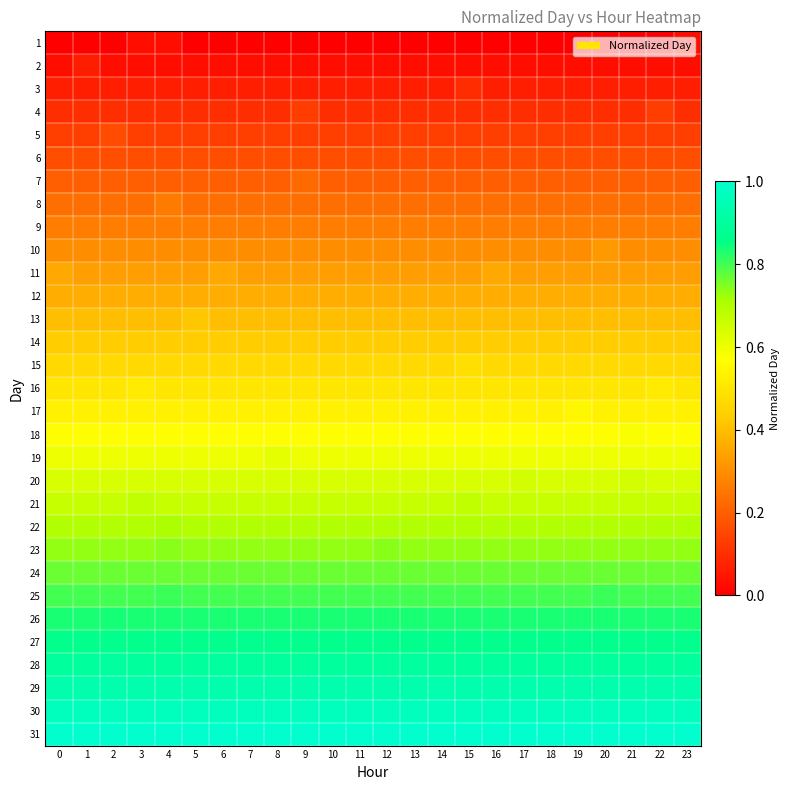

At how many categories does at least one series exceed 0?

24